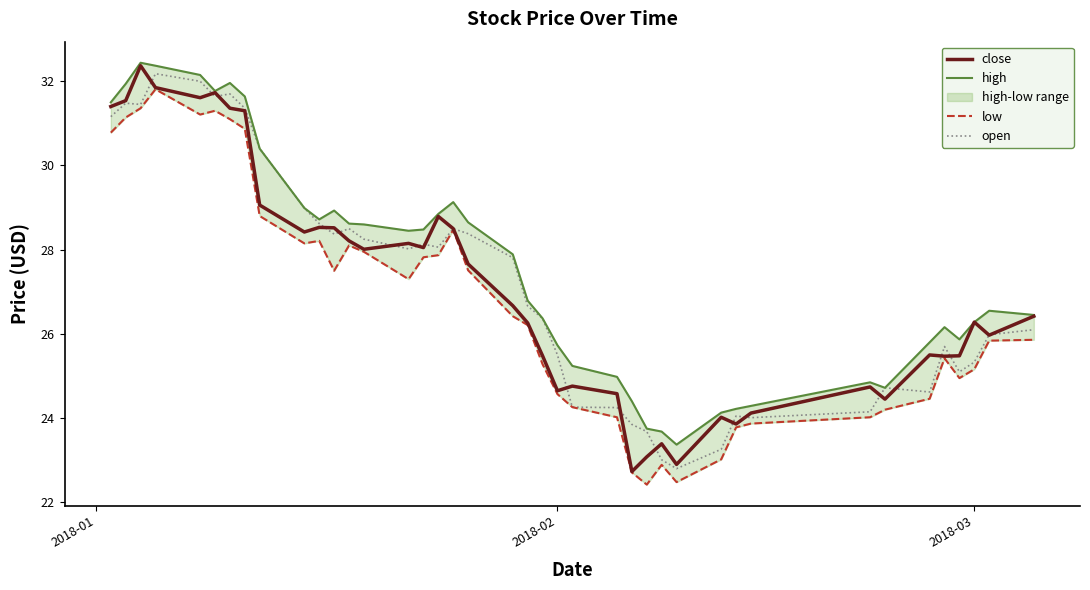

What is the minimum value for open?

22.8